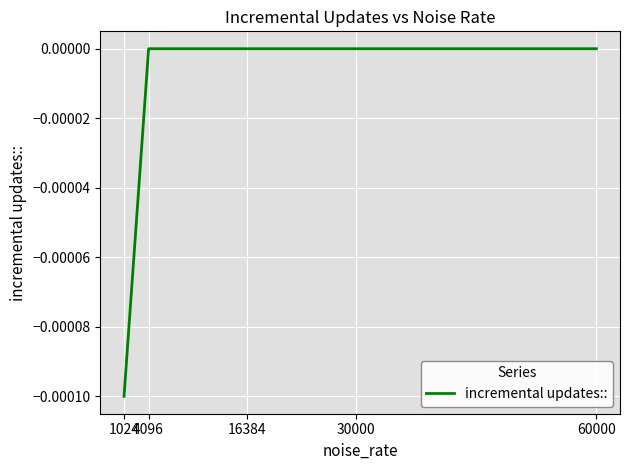

List the labels in order of value, smallest first.

1024, 60000, 30000, 16384, 4096